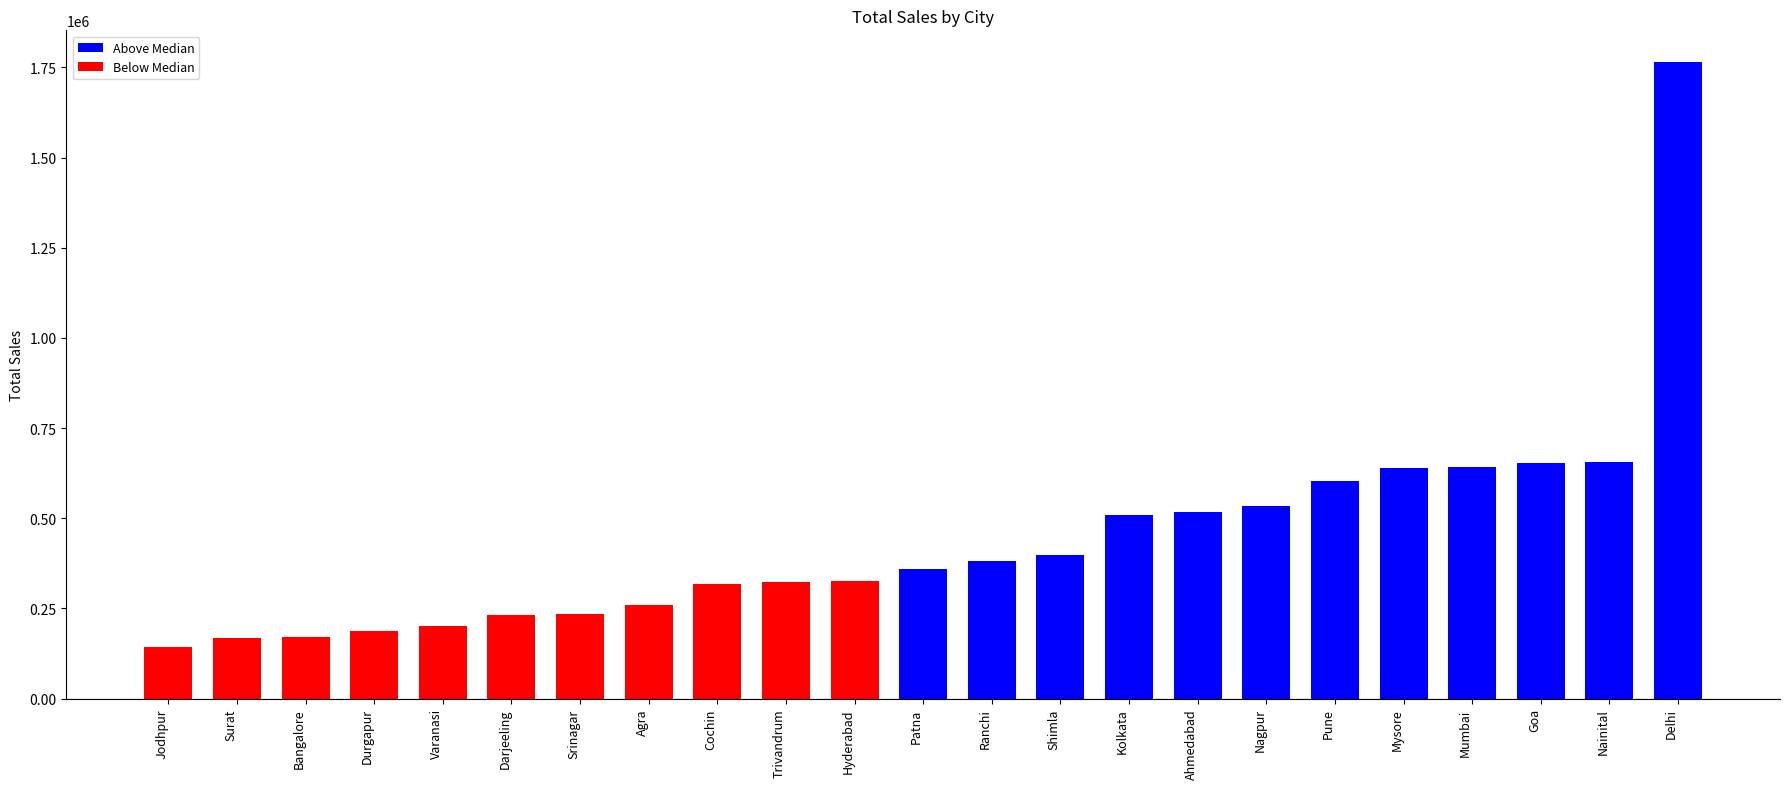

What is the difference between the second highest and second lowest values?

487417